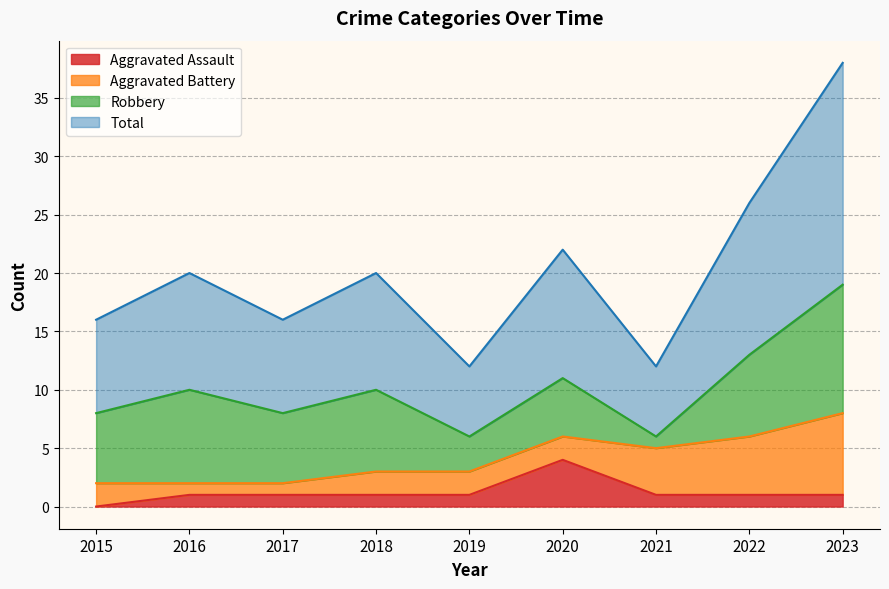

The Aggravated Assault series shows -2 at 2015. True or false?

False